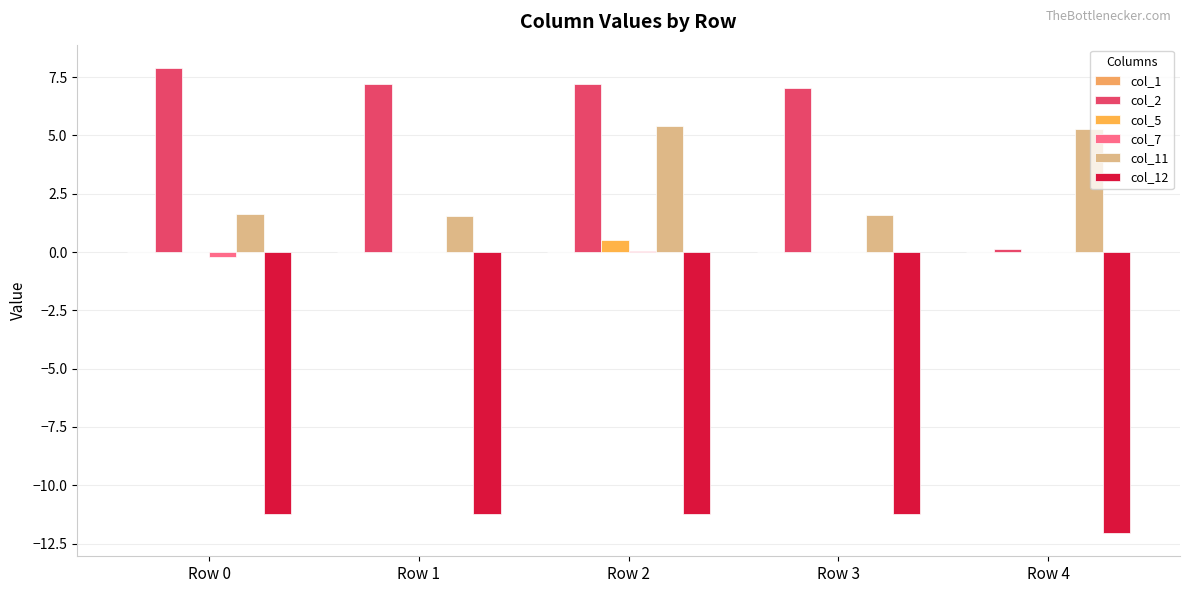

Reading left to right, what are all the values shown in this chart?

col_1: Row 0=-0.0	Row 1=0.0	Row 2=-0.0	Row 3=-0.0	Row 4=0.0
col_2: Row 0=7.9	Row 1=7.2	Row 2=7.2	Row 3=7.1	Row 4=0.1
col_5: Row 0=0.0	Row 1=0.0	Row 2=0.5	Row 3=0.0	Row 4=0.0
col_7: Row 0=-0.2	Row 1=0.0	Row 2=0.0	Row 3=-0.0	Row 4=0.0
col_11: Row 0=1.6	Row 1=1.5	Row 2=5.4	Row 3=1.6	Row 4=5.3
col_12: Row 0=-11.2	Row 1=-11.2	Row 2=-11.2	Row 3=-11.2	Row 4=-12.0